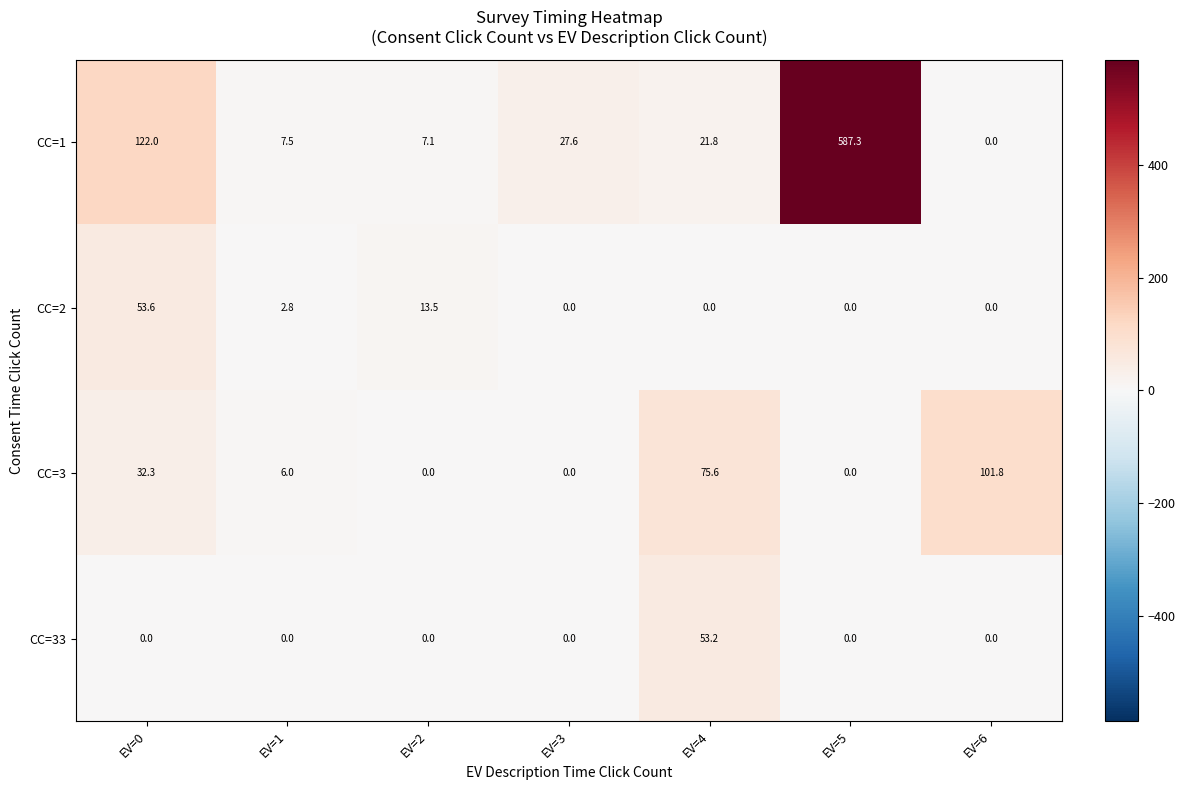

The CC=1 series shows 12.1 at EV=1. True or false?

False